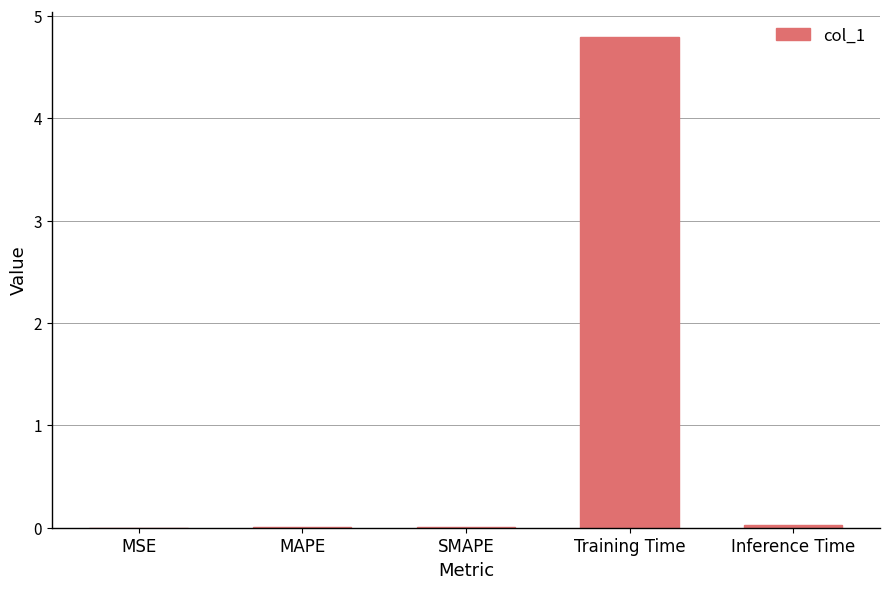

What is the greatest value displayed?

4.8